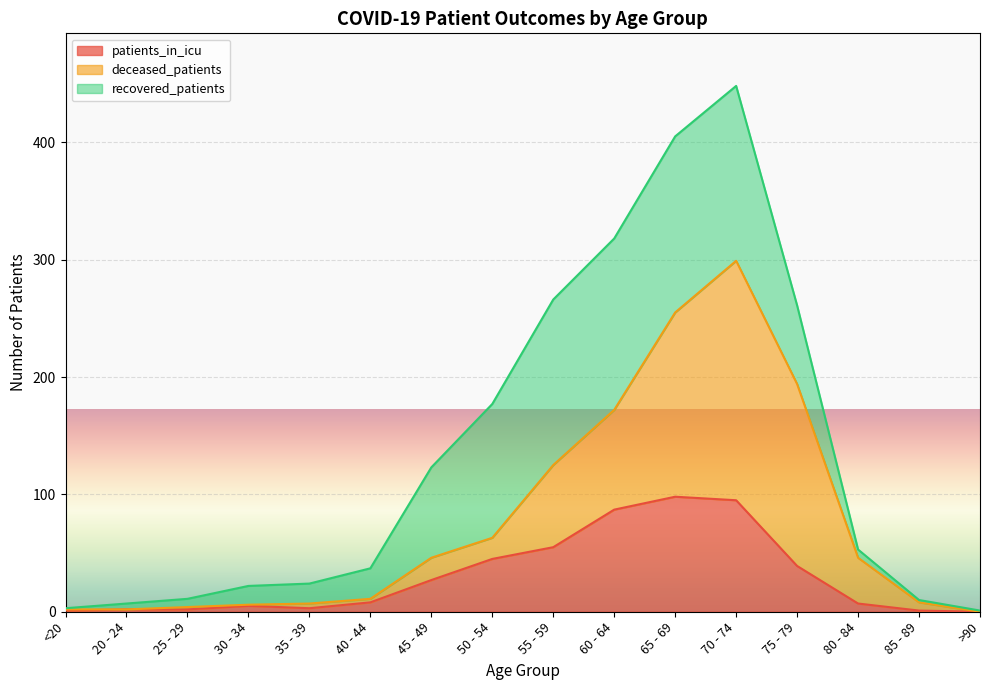

What is the value of the patients_in_icu point at the 8th from the left?

45